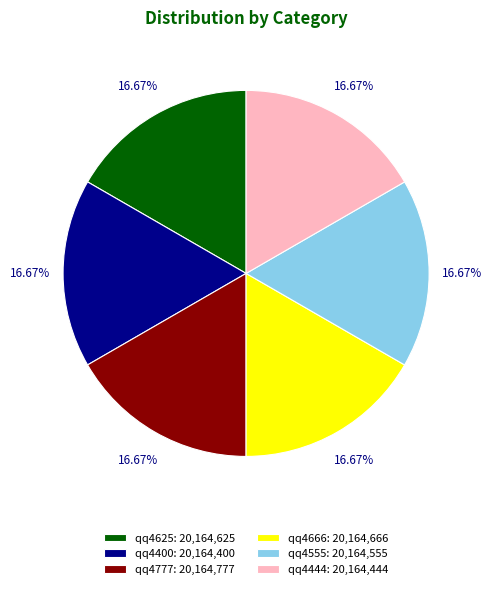

Do qq4444: 20,164,444 and qq4400: 20,164,400 together represent more than half of the pie?

No